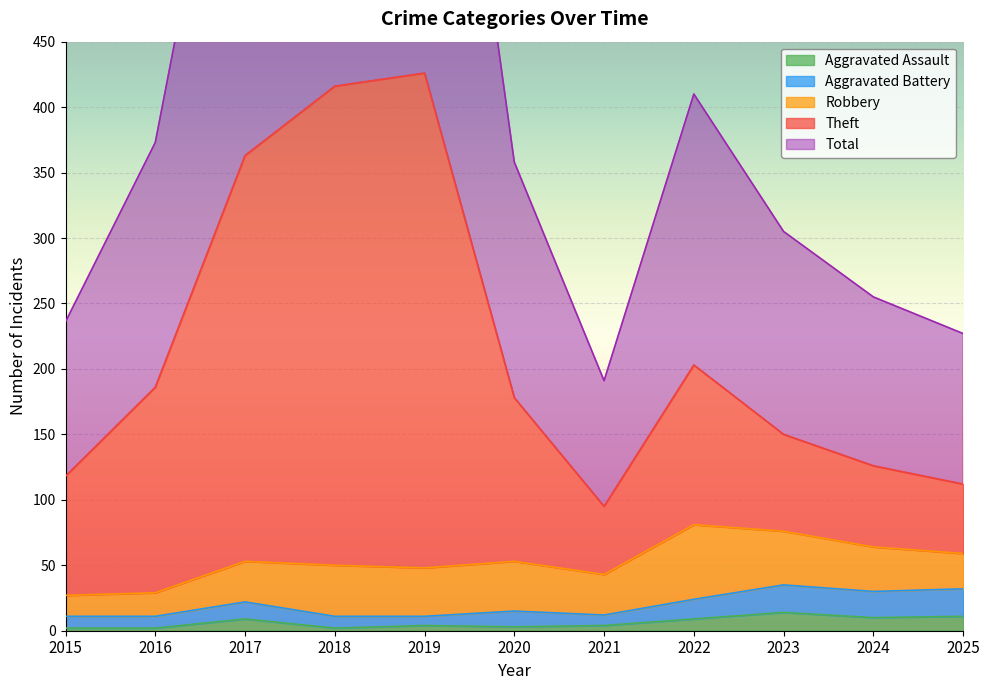

What is the lowest value of the Aggravated Battery series?

11